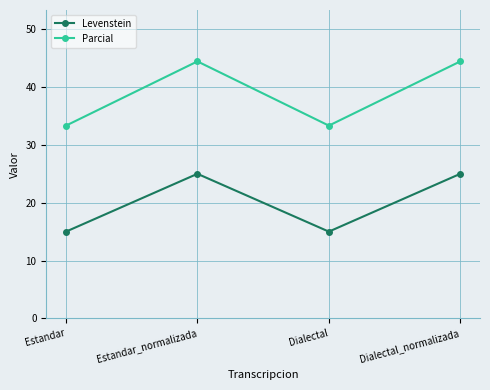

At which label does Parcial first exceed 44?

Estandar_normalizada